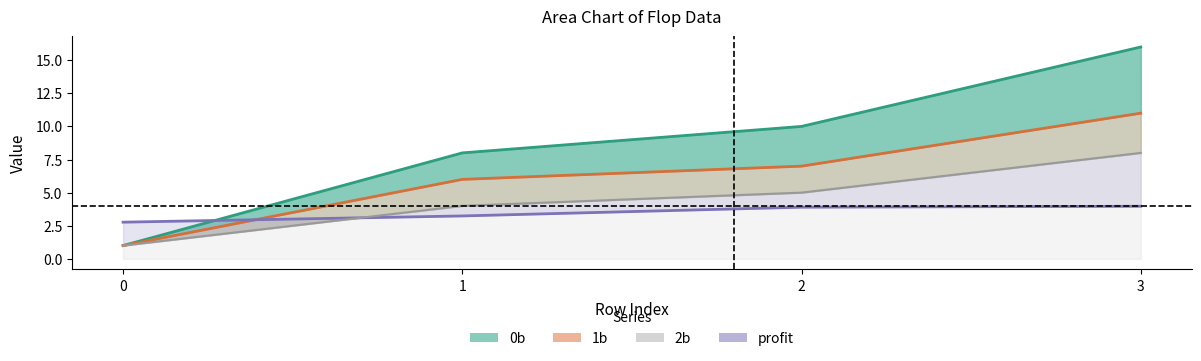

Reading right to left, transcribe all the data shown in this chart.

0b: 16.0	10.0	8.0	1.0
1b: 11.0	7.0	6.0	1.0
profit: 4.0	3.9	3.2	2.8
2b: 8.0	5.0	4.0	1.0